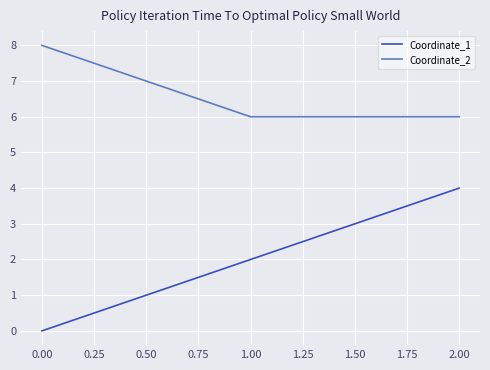

How many values in Coordinate_1 are above zero?

2